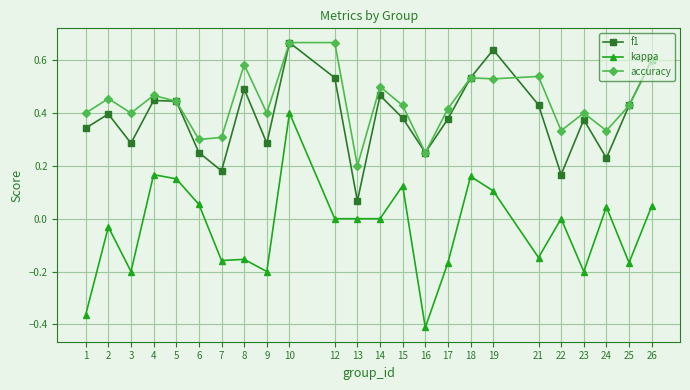

Which series has the largest total across all categories?

accuracy